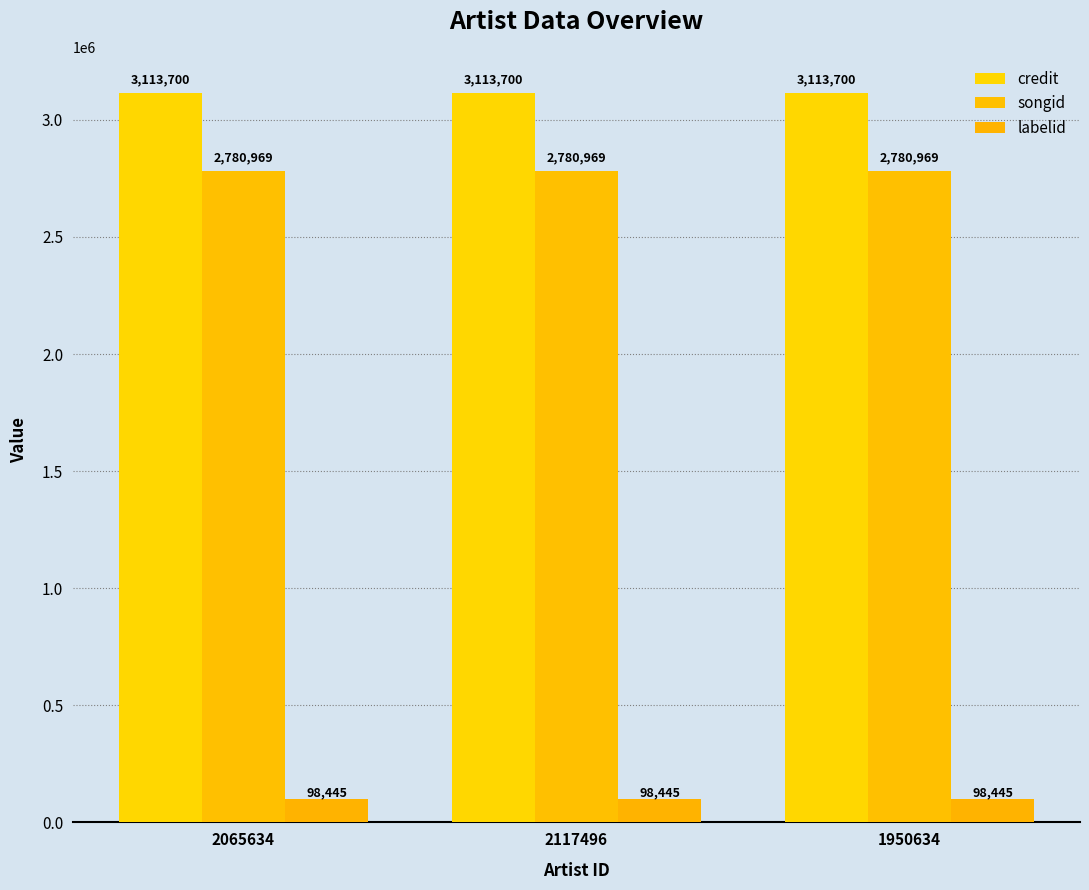

What is the label of the 3rd bar from the left?

1950634